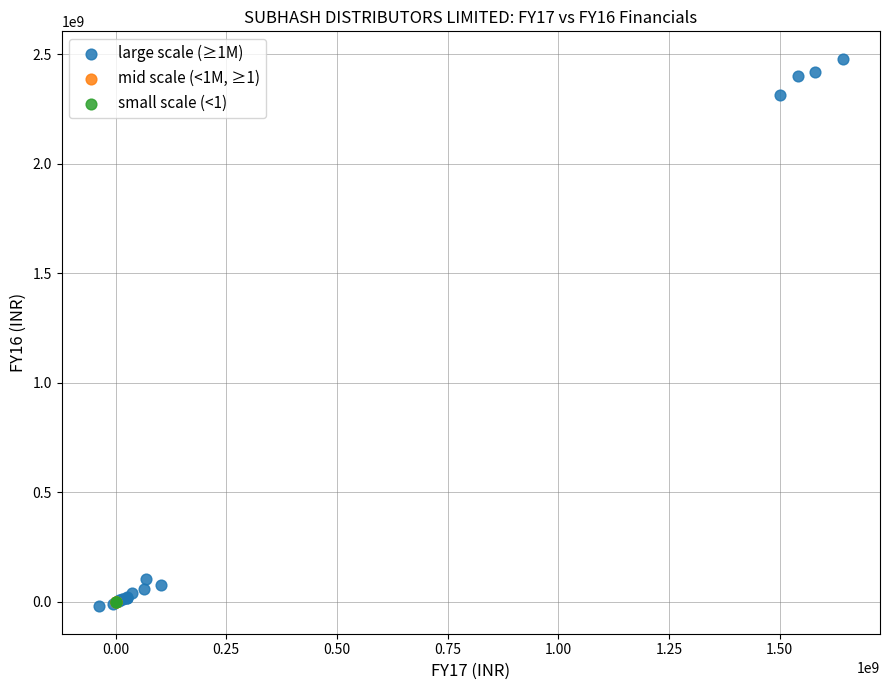

Which series reaches the maximum Y coordinate?

large scale (≥1M)